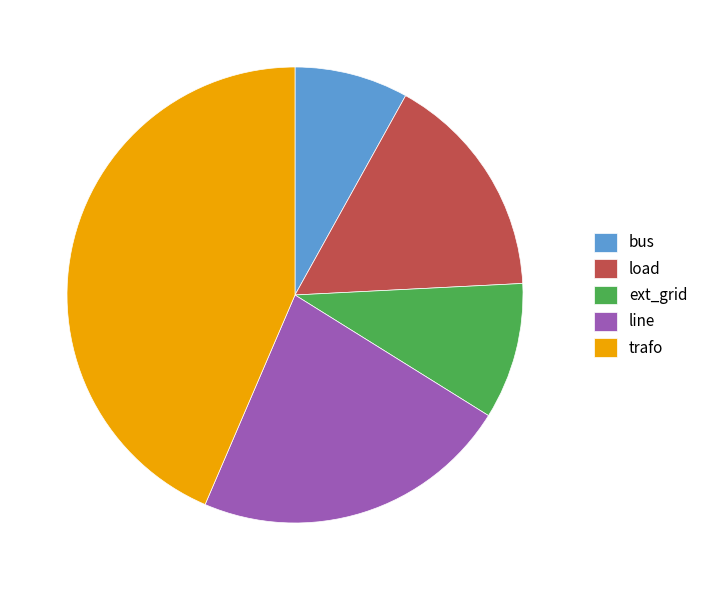

Between trafo and load, which is larger?

trafo